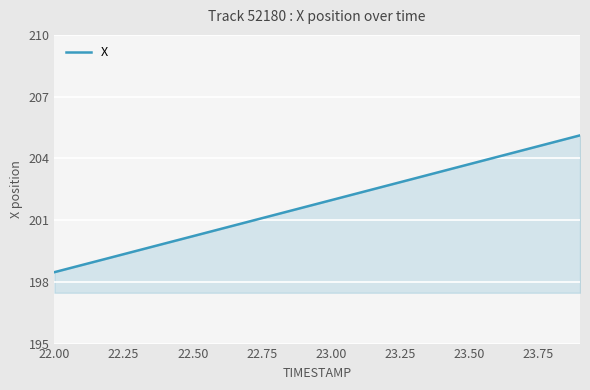

What is the difference between the maximum and minimum values?

6.6